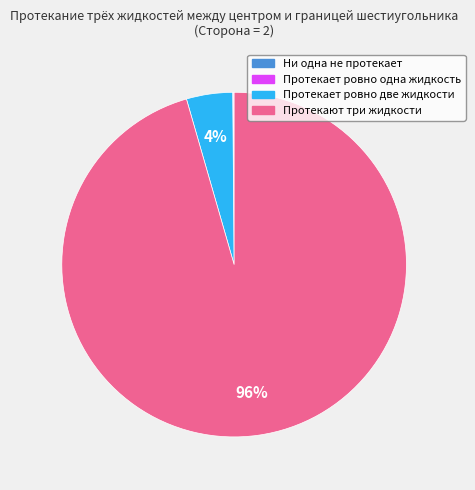

Do Протекает ровно две жидкости and Протекают три жидкости together represent more than half of the pie?

Yes